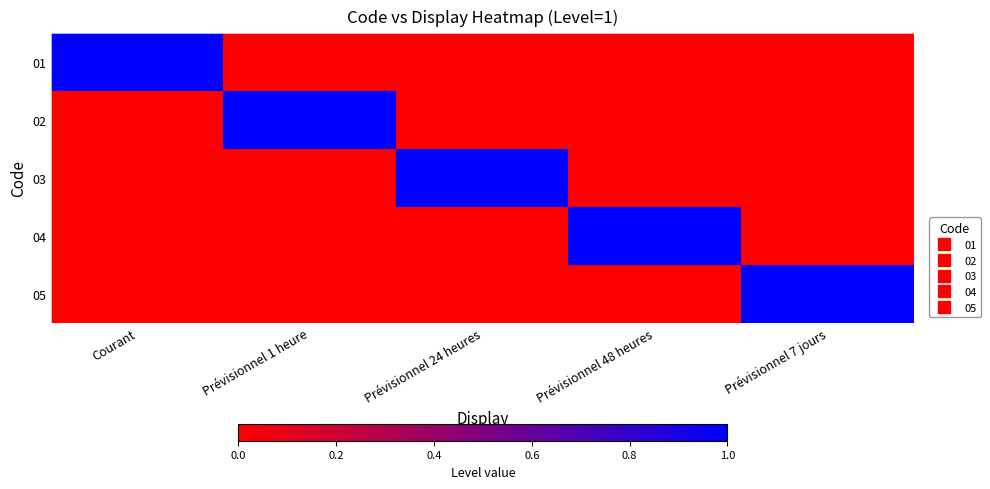

What is the difference between the highest and lowest values at Prévisionnel 48 heures?

1